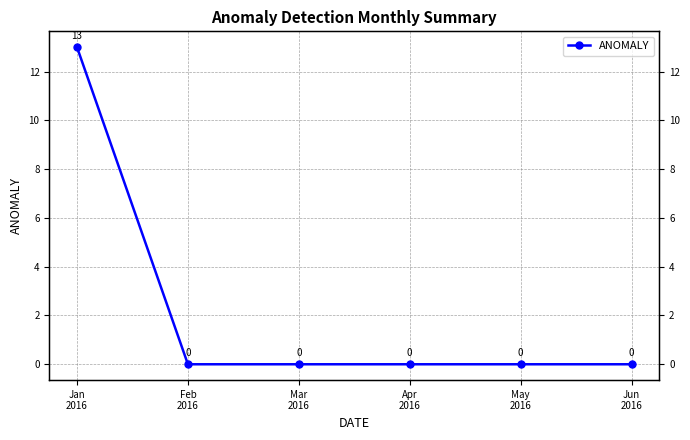

Reading right to left, list all the values displayed in this chart.

0	0	0	0	0	13